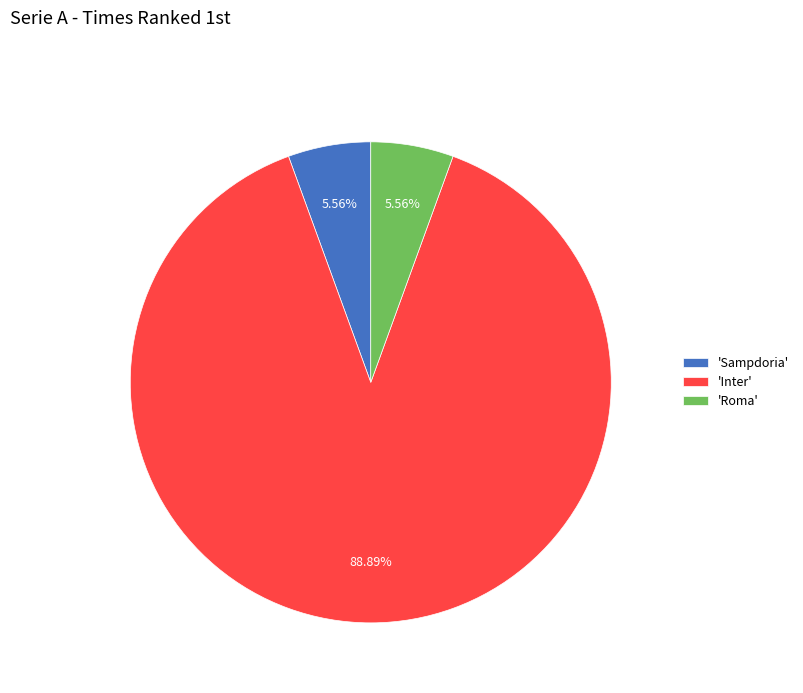

To the nearest percent, what is the average slice percentage?

33%